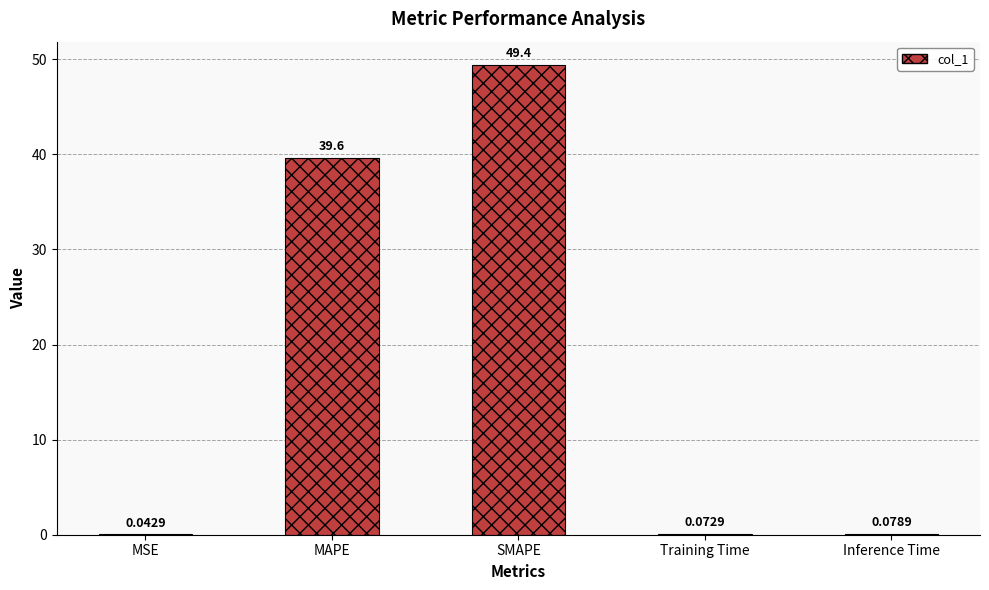

The chart shows a value of 49.4 at SMAPE. True or false?

True